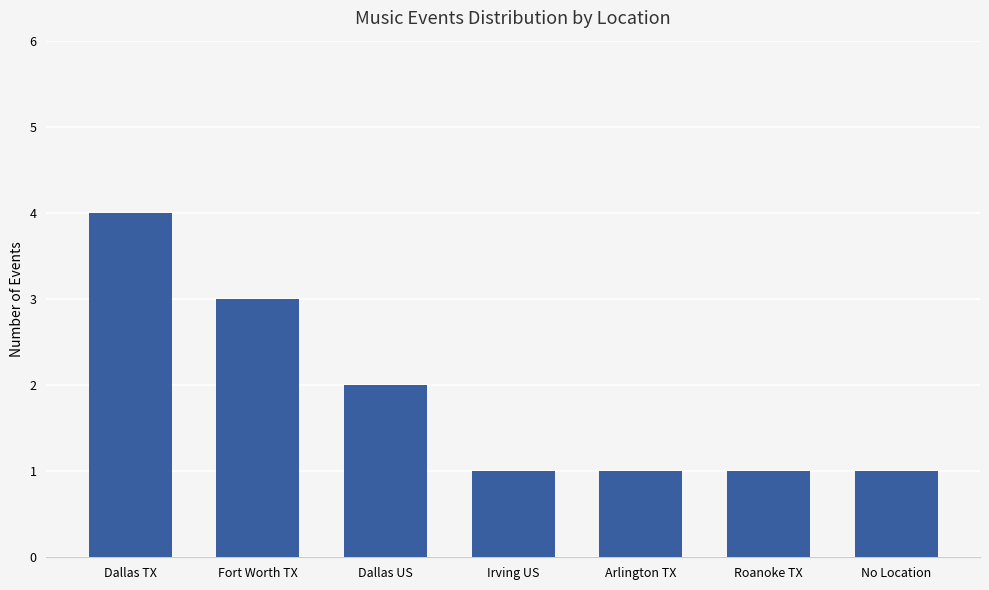

What is the value of the 7th bar from the left?

1